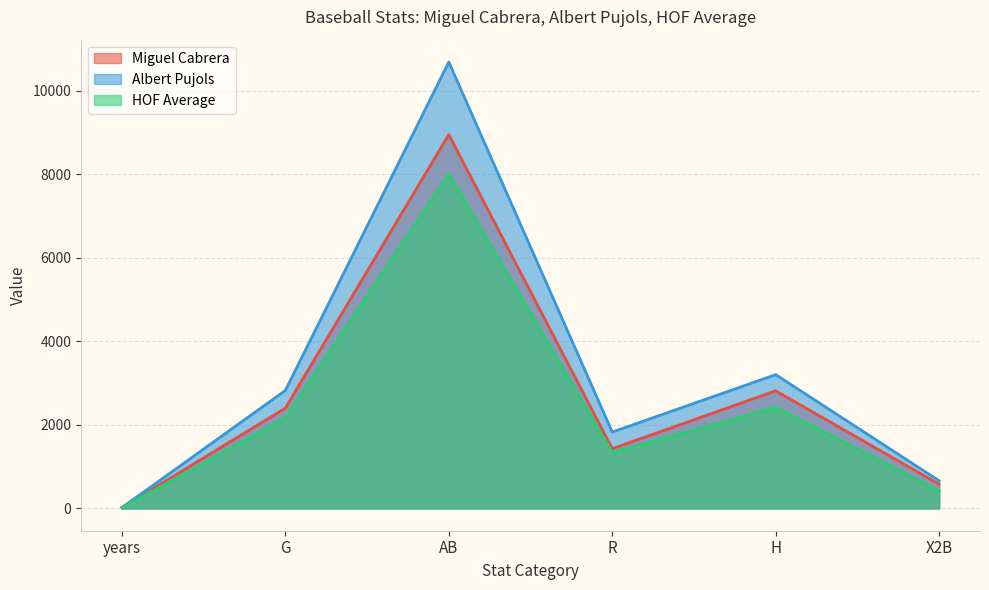

In Miguel Cabrera, how many points are higher than both neighbors (excluding endpoints)?

2